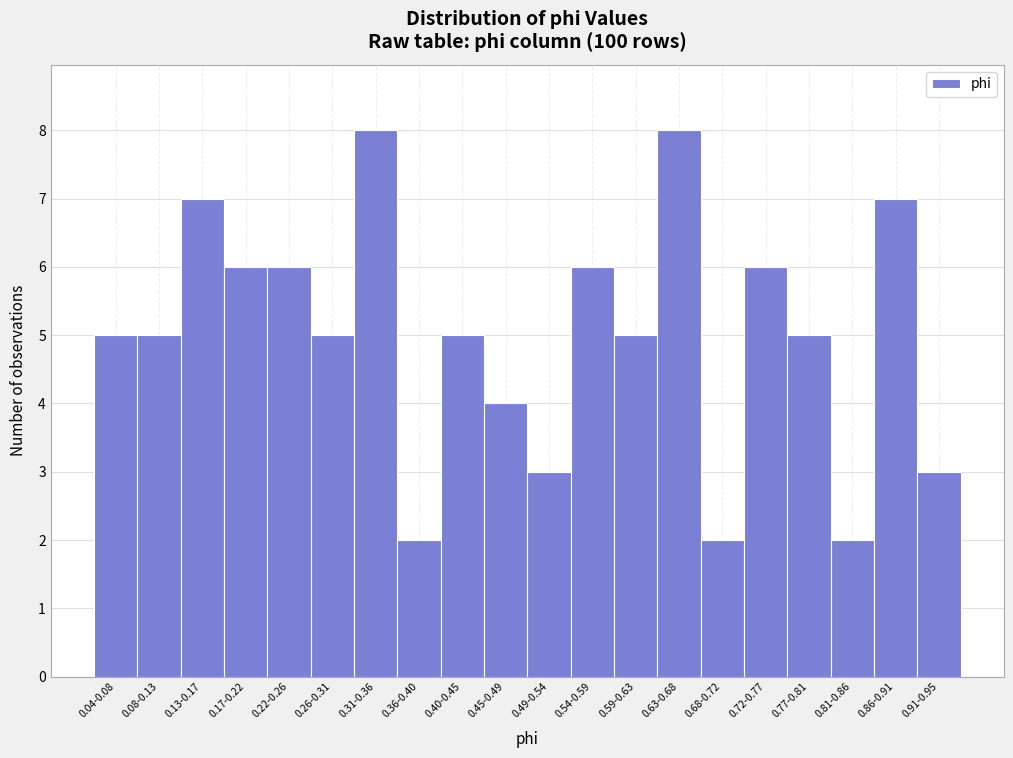

Reading left to right, extract all data points from this chart.

5	5	7	6	6	5	8	2	5	4	3	6	5	8	2	6	5	2	7	3